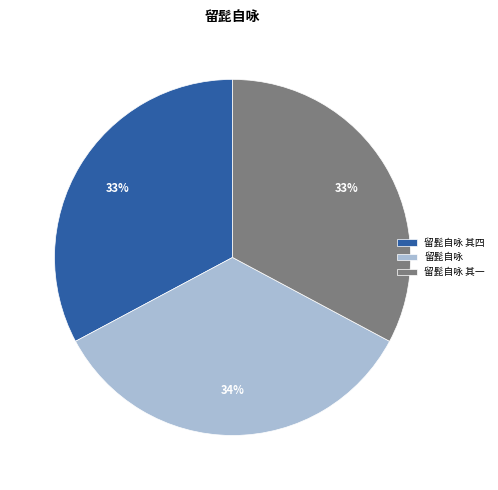

To the nearest percent, what portion does 留髭自咏 其四 represent?

33%